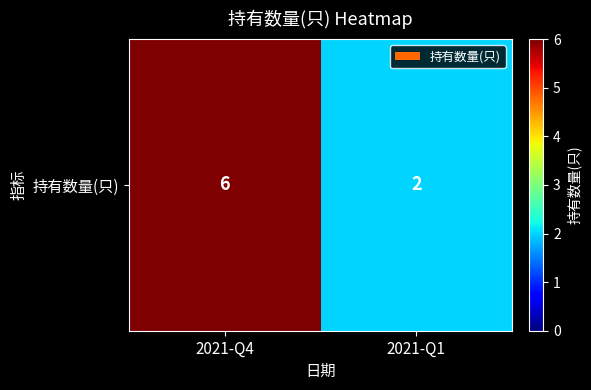

The chart shows a value of 6 at 2021-Q4. True or false?

True